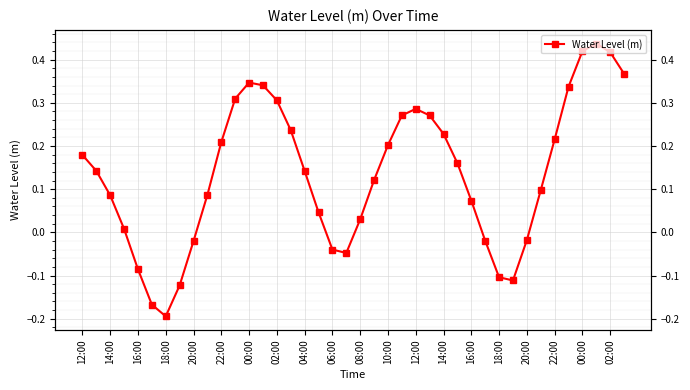

Does the chart display data point markers on the line(s)?

Yes